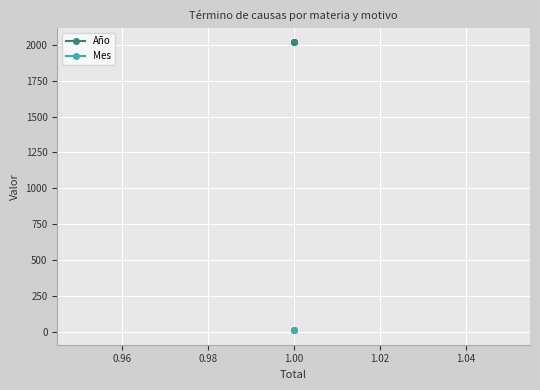

Reading right to left, extract all data points from this chart.

Año: 2018	2018	2018
Mes: 11	11	11